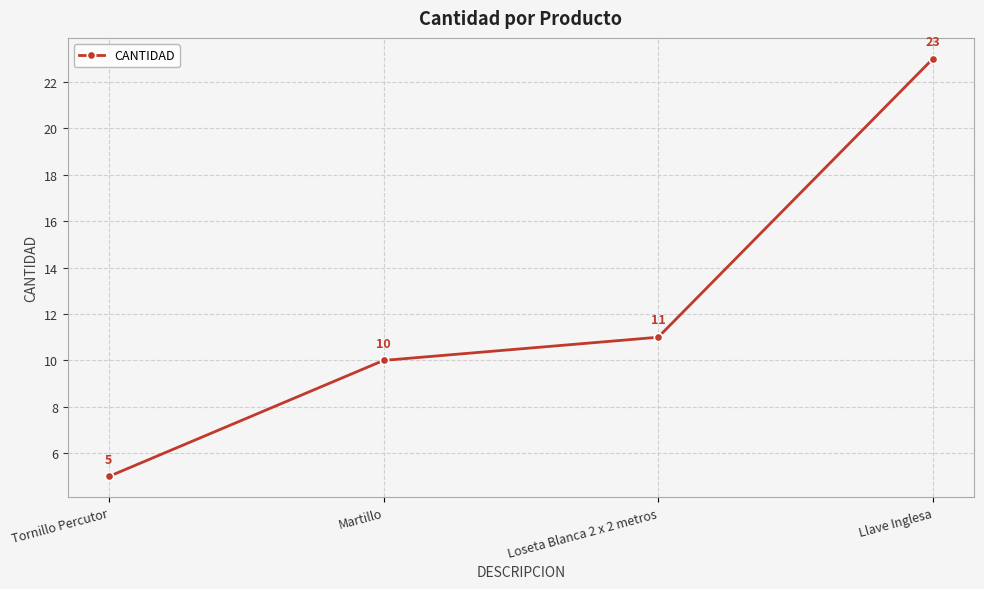

What is the change in value from Tornillo Percutor to Loseta Blanca 2 x 2 metros?

+6